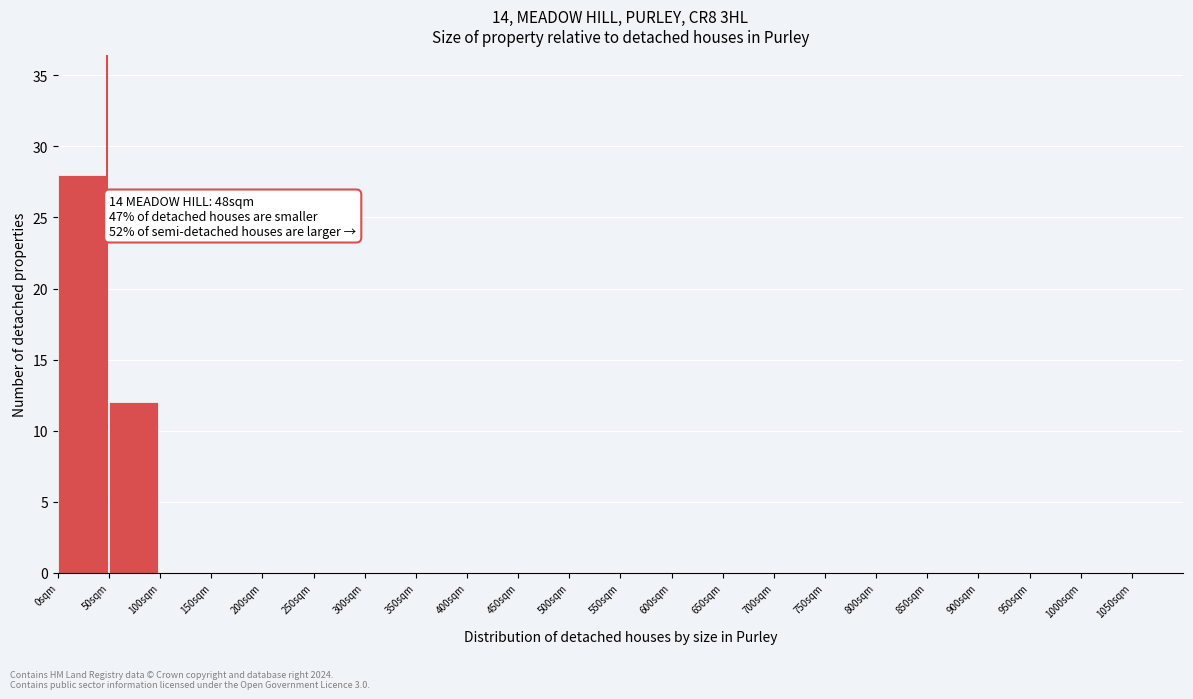

Which range on the x-axis has the tallest bar?

0 to 50